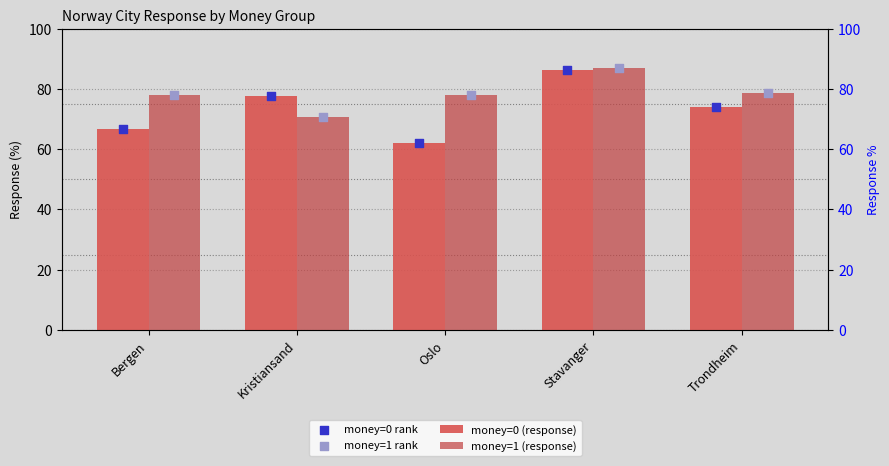

Which series reaches the maximum Y coordinate?

money=1 (response)